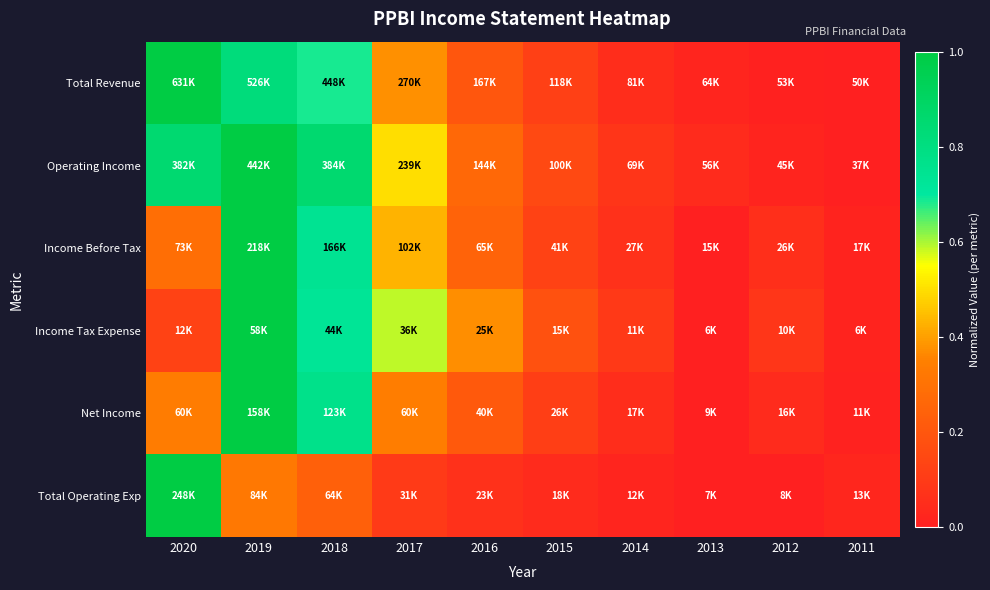

Rank the series at 2014 from highest to lowest value.

Income Tax Expense, Operating Income, Income Before Tax, Total Revenue, Net Income, Total Operating Exp